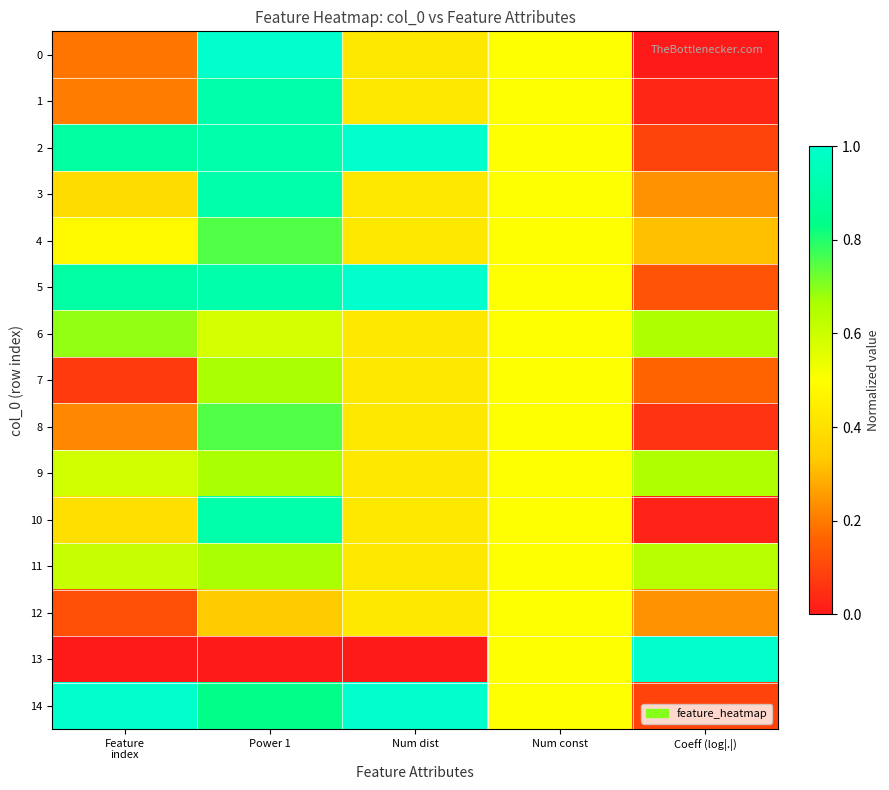

Reading left to right, transcribe all the data shown in this chart.

0: Feature
index=0.2	Power 1=1.0	Num dist=0.4	Num const=0.5	Coeff (log|.|)=0.0
1: Feature
index=0.2	Power 1=0.9	Num dist=0.4	Num const=0.5	Coeff (log|.|)=0.0
2: Feature
index=0.9	Power 1=0.9	Num dist=1.0	Num const=0.5	Coeff (log|.|)=0.1
3: Feature
index=0.4	Power 1=0.9	Num dist=0.4	Num const=0.5	Coeff (log|.|)=0.2
4: Feature
index=0.5	Power 1=0.8	Num dist=0.4	Num const=0.5	Coeff (log|.|)=0.3
5: Feature
index=0.9	Power 1=0.9	Num dist=1.0	Num const=0.5	Coeff (log|.|)=0.1
6: Feature
index=0.7	Power 1=0.6	Num dist=0.4	Num const=0.5	Coeff (log|.|)=0.7
7: Feature
index=0.1	Power 1=0.7	Num dist=0.4	Num const=0.5	Coeff (log|.|)=0.2
8: Feature
index=0.2	Power 1=0.8	Num dist=0.4	Num const=0.5	Coeff (log|.|)=0.1
9: Feature
index=0.6	Power 1=0.7	Num dist=0.4	Num const=0.5	Coeff (log|.|)=0.7
10: Feature
index=0.4	Power 1=0.9	Num dist=0.4	Num const=0.5	Coeff (log|.|)=0.0
11: Feature
index=0.6	Power 1=0.7	Num dist=0.4	Num const=0.5	Coeff (log|.|)=0.6
12: Feature
index=0.1	Power 1=0.3	Num dist=0.4	Num const=0.5	Coeff (log|.|)=0.2
13: Feature
index=0.0	Power 1=0.0	Num dist=0.0	Num const=0.5	Coeff (log|.|)=1.0
14: Feature
index=1.0	Power 1=0.8	Num dist=1.0	Num const=0.5	Coeff (log|.|)=0.1